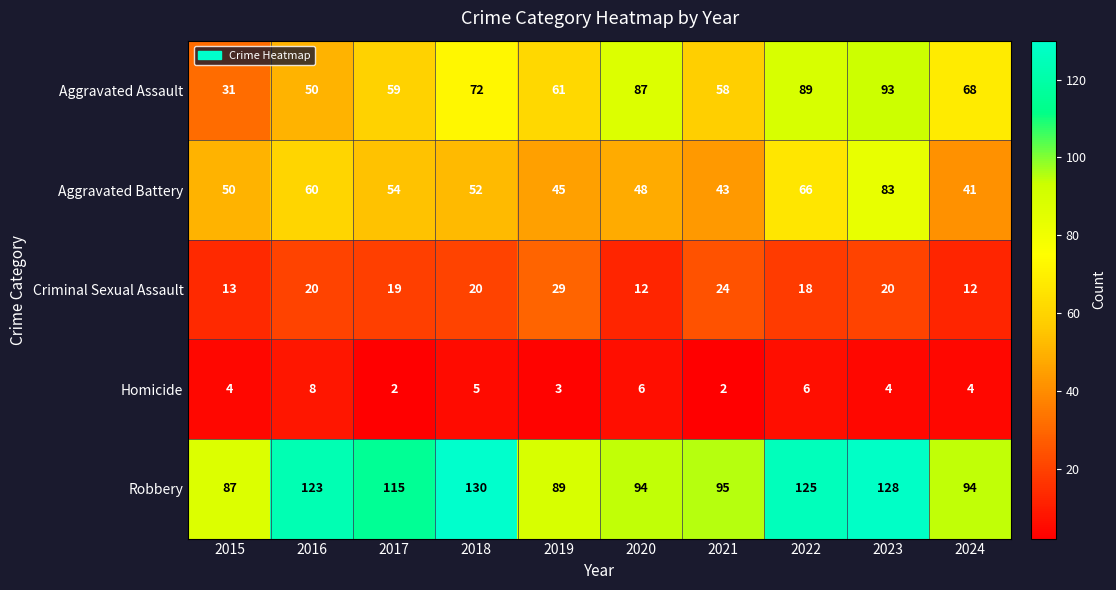

Between 2020 and 2022, which series saw the biggest shift?

Robbery